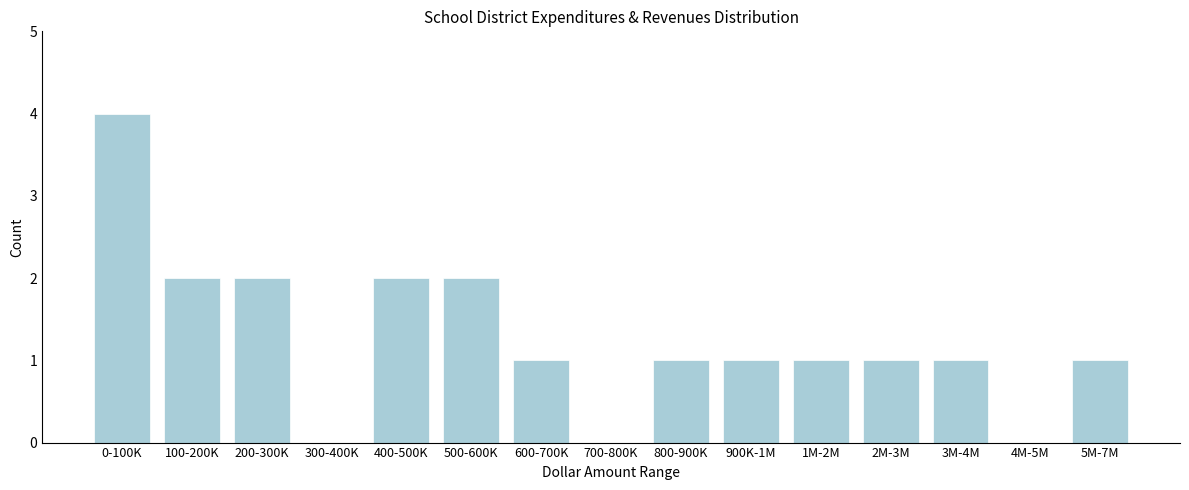

Reading left to right, extract all data points from this chart.

0-100K=4	100-200K=2	200-300K=2	300-400K=0	400-500K=2	500-600K=2	600-700K=1	700-800K=0	800-900K=1	900K-1M=1	1M-2M=1	2M-3M=1	3M-4M=1	4M-5M=0	5M-7M=1